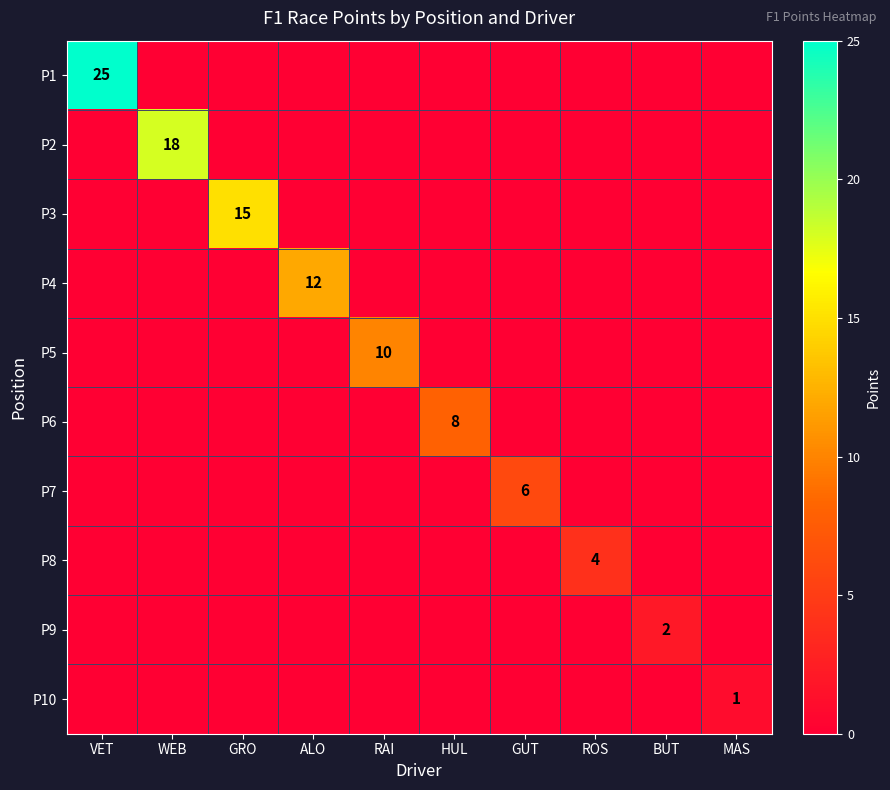

True or false: P7 has a value of 8 at GUT.

False